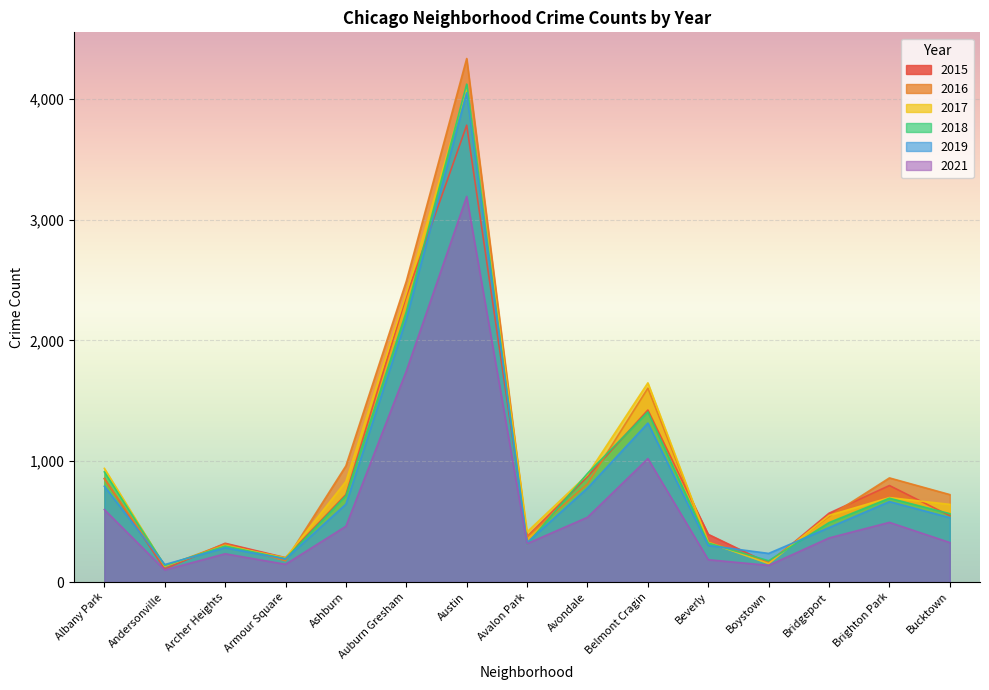

What is the value of the 2021 point at the 15th from the left?

327